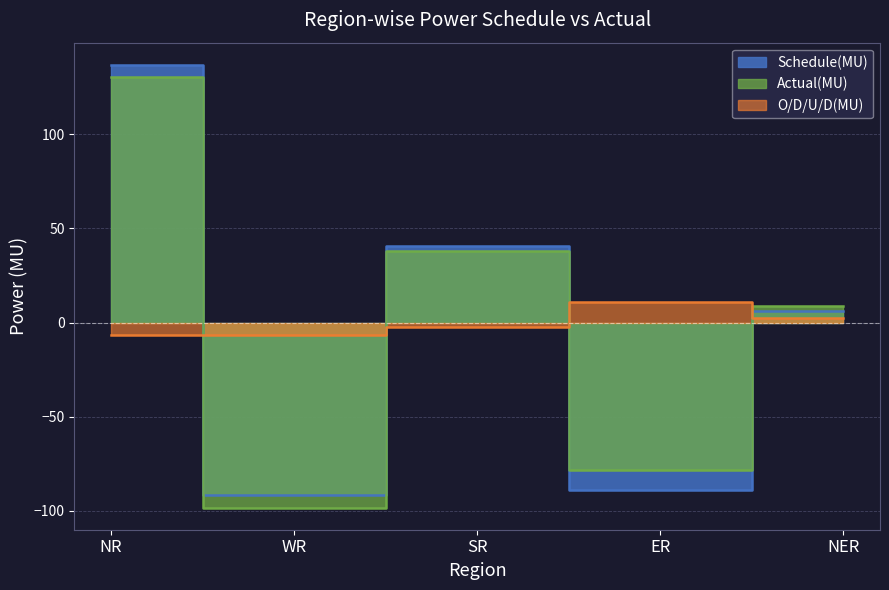

True or false: Schedule(MU) has more than 0 points higher than both neighbors.

True